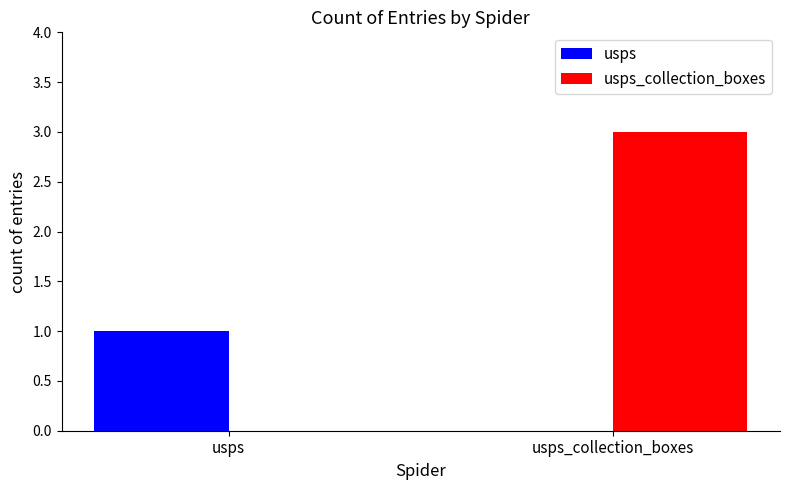

Are the bars grouped side by side (vs. stacked)?

Yes